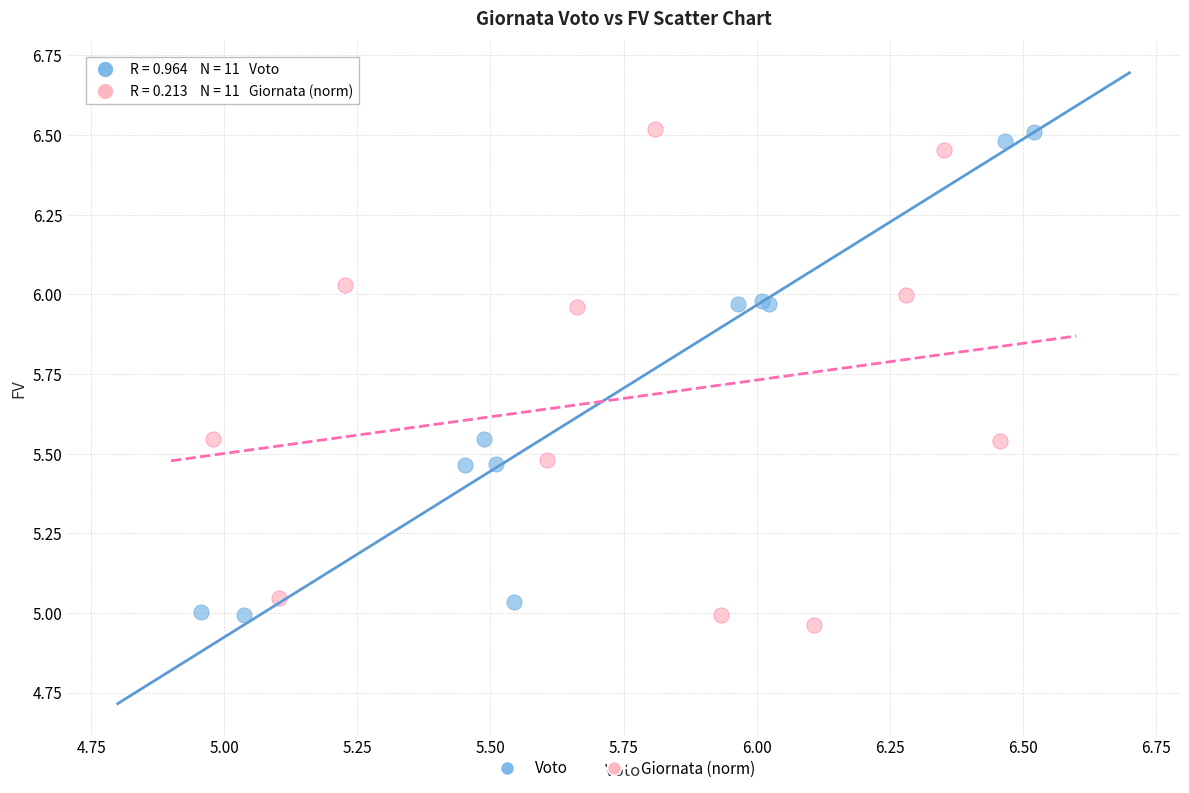

Which series contains the lowest Y value?

Giornata (norm)